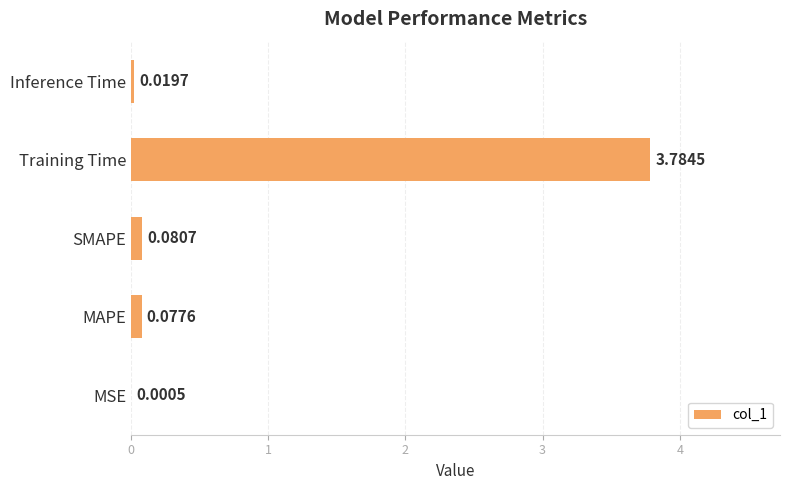

What is the sum of all values?

4.0